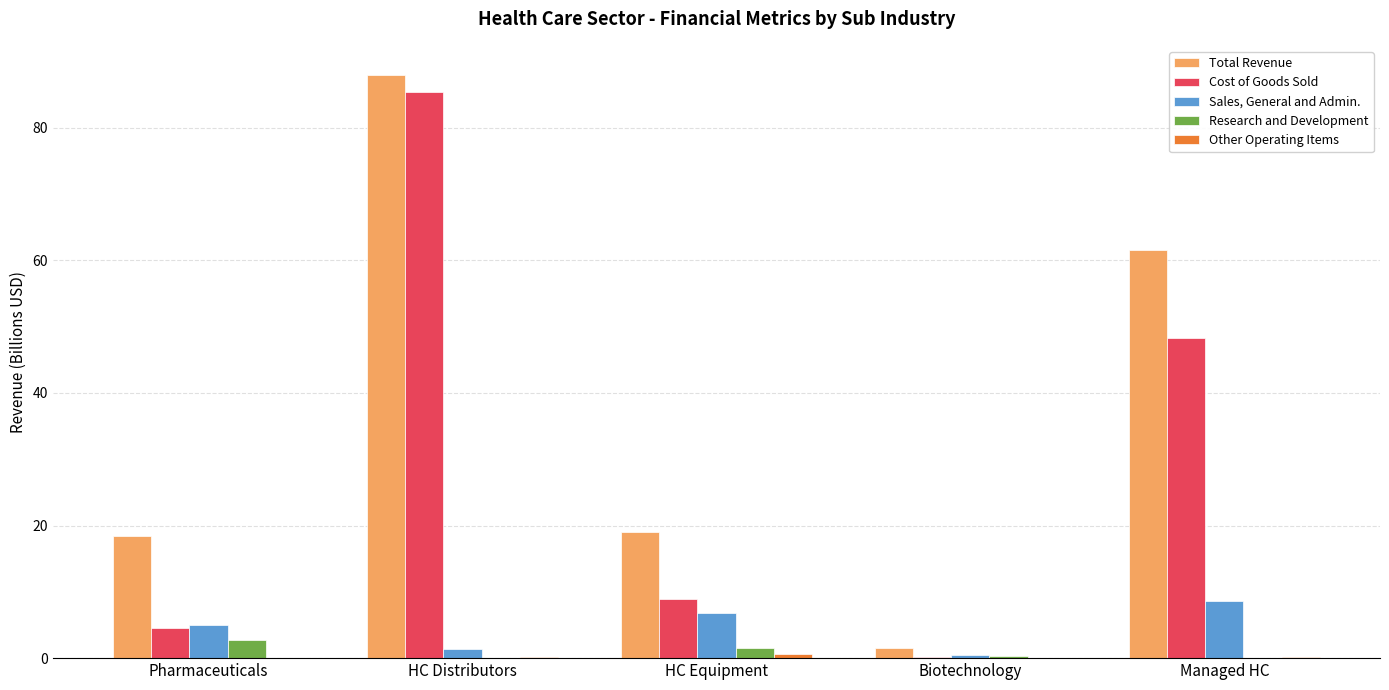

What is the sum of the Research and Development values at Pharmaceuticals and HC Distributors?

2.8